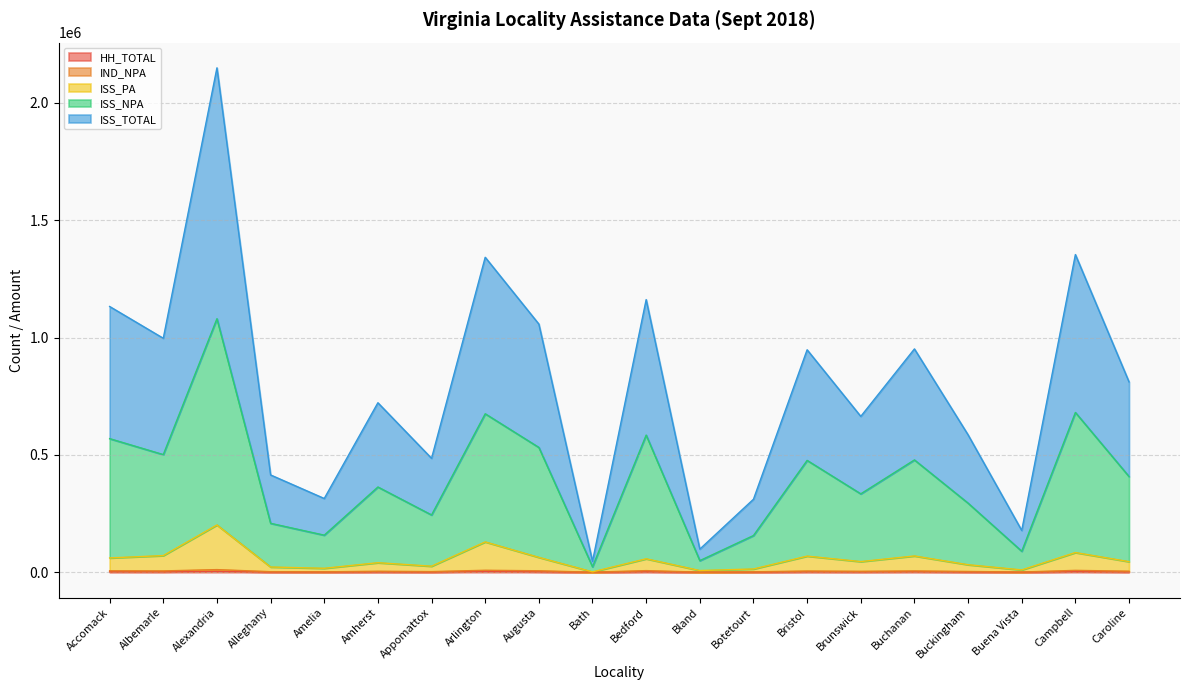

In ISS_PA, how many points are higher than both neighbors (excluding endpoints)?

7